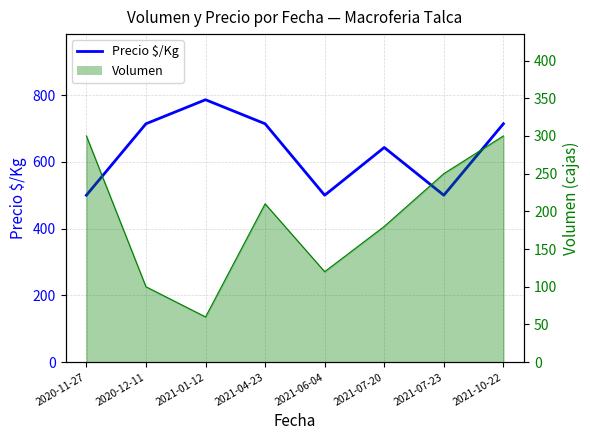

The chart shows a value of 500 at 2021-07-23. True or false?

True